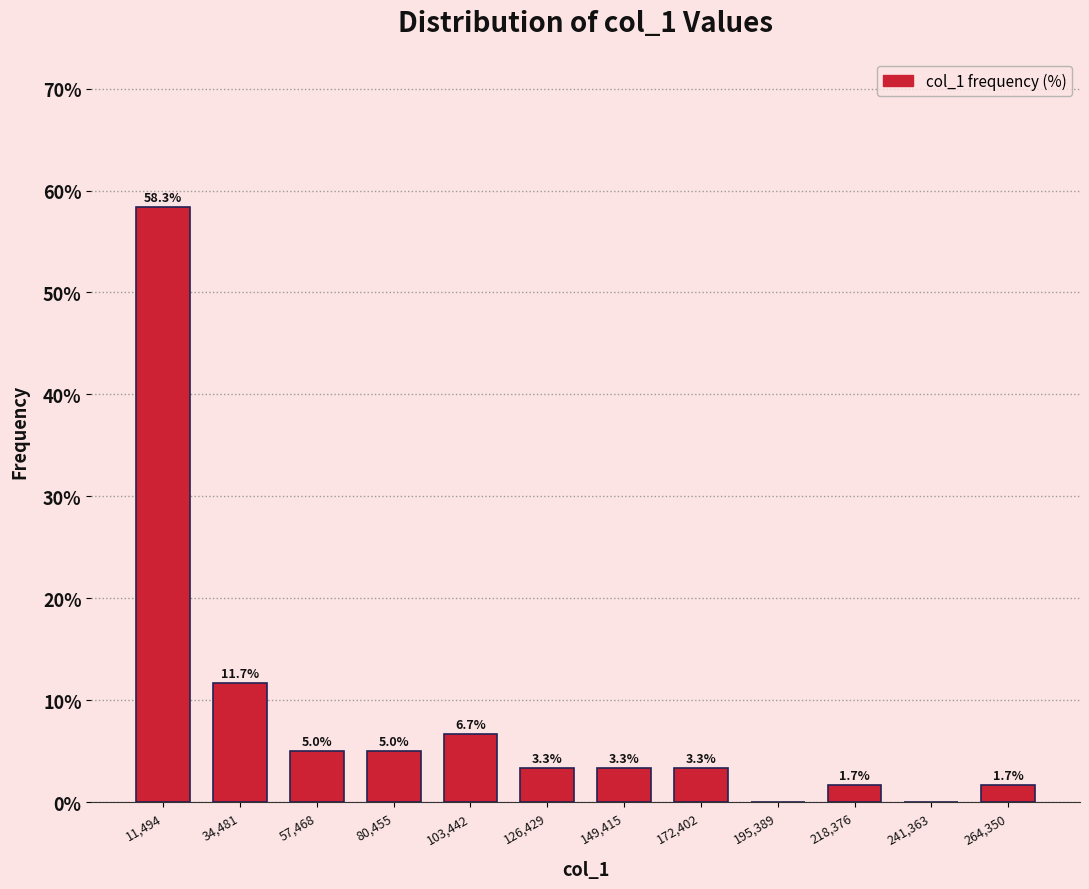

Which range on the x-axis has the tallest bar?

0 to 25000